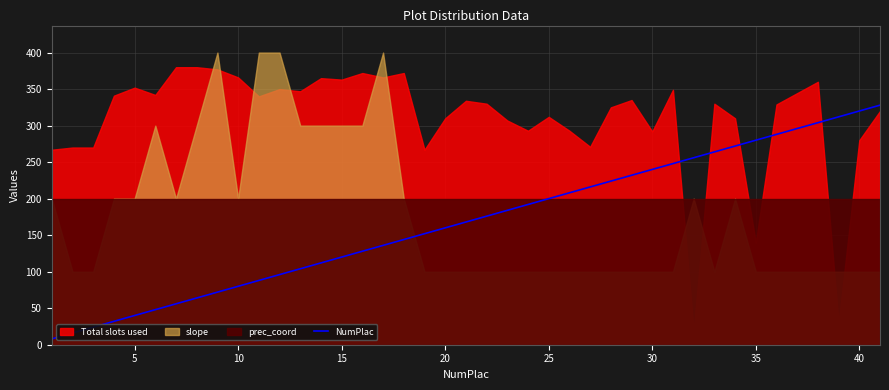

What is the difference between the maximum and minimum values?

320